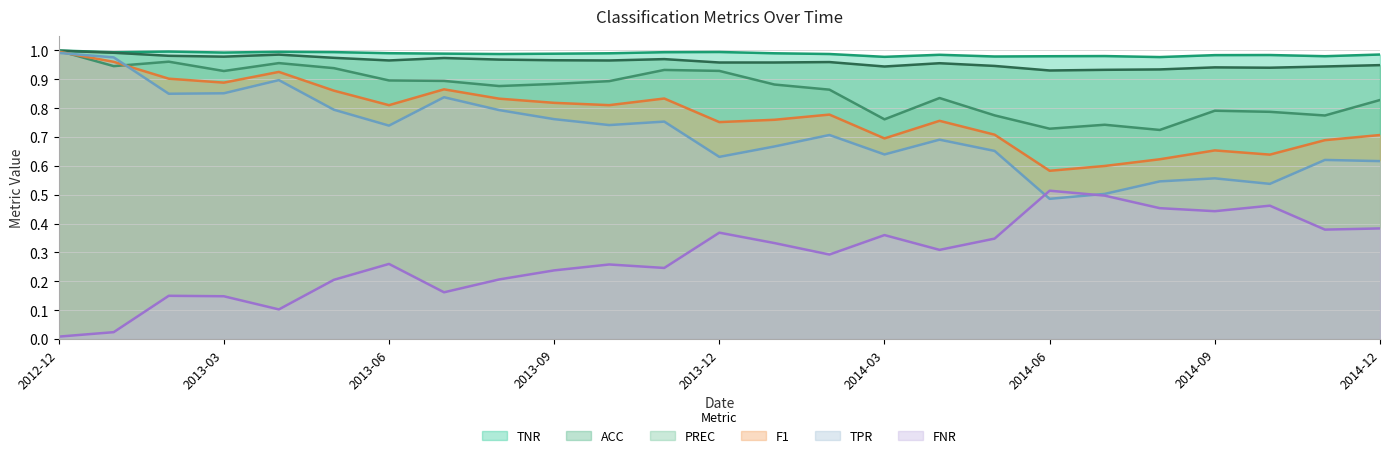

What is the difference between the highest and lowest values at 2014-01?

0.7